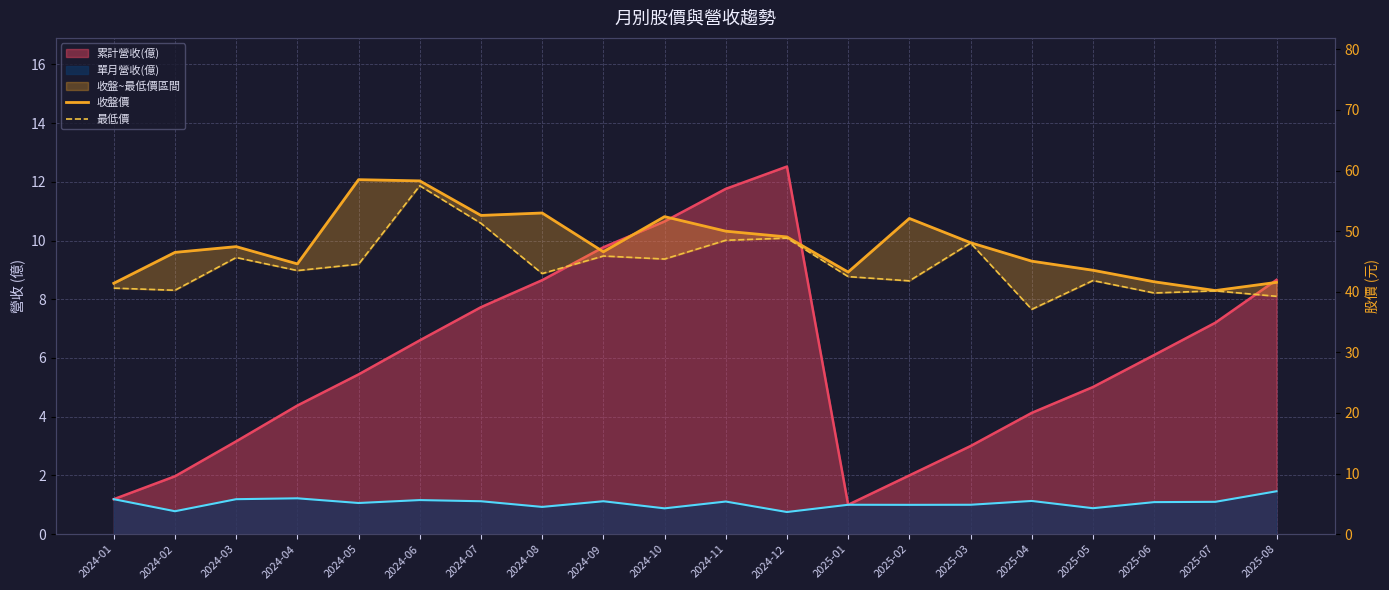

Which series has the largest range (max minus min)?

最低價